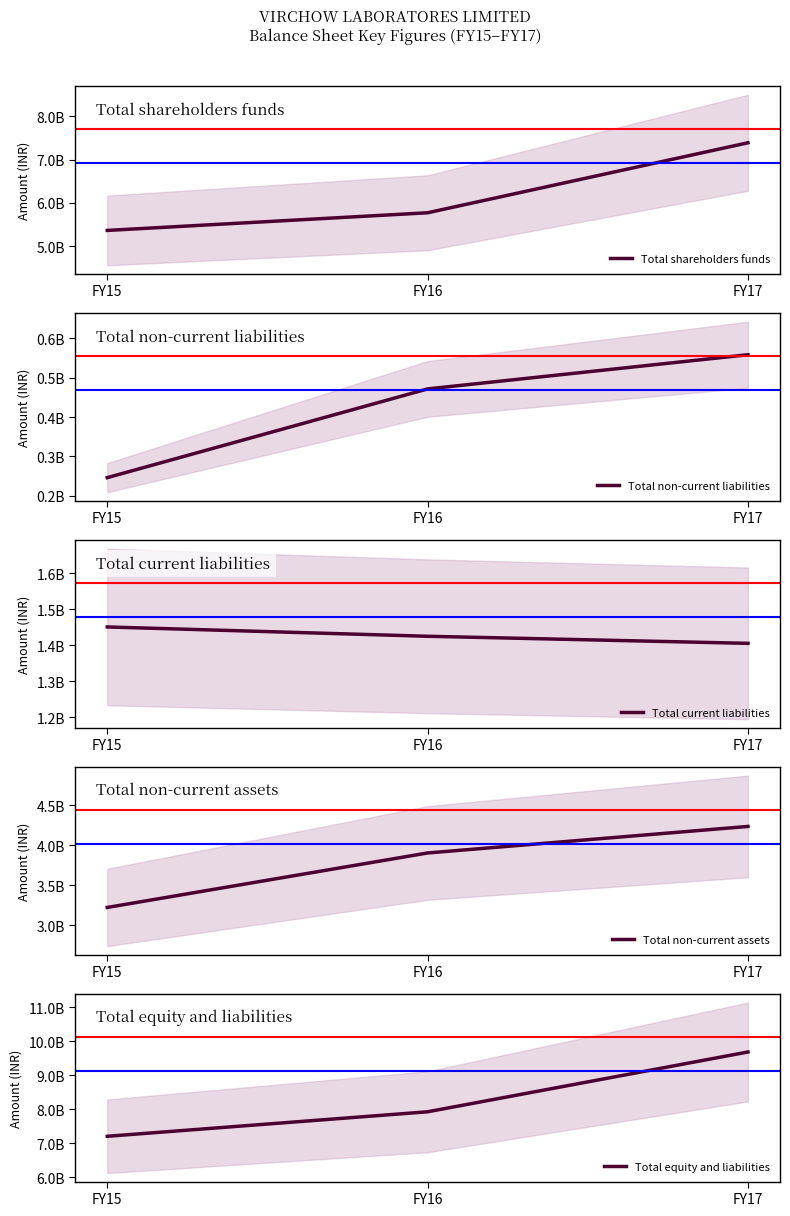

What is the approximate value of Total shareholders funds at FY17?

7387578769.8